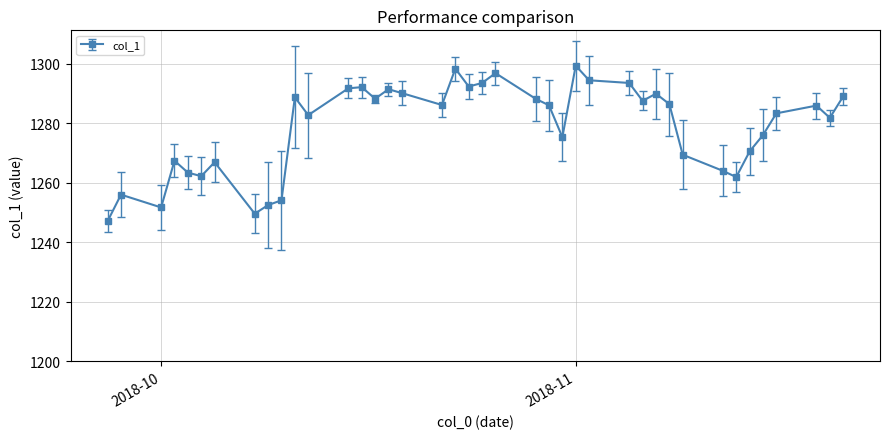

What is the average value?

1278.6